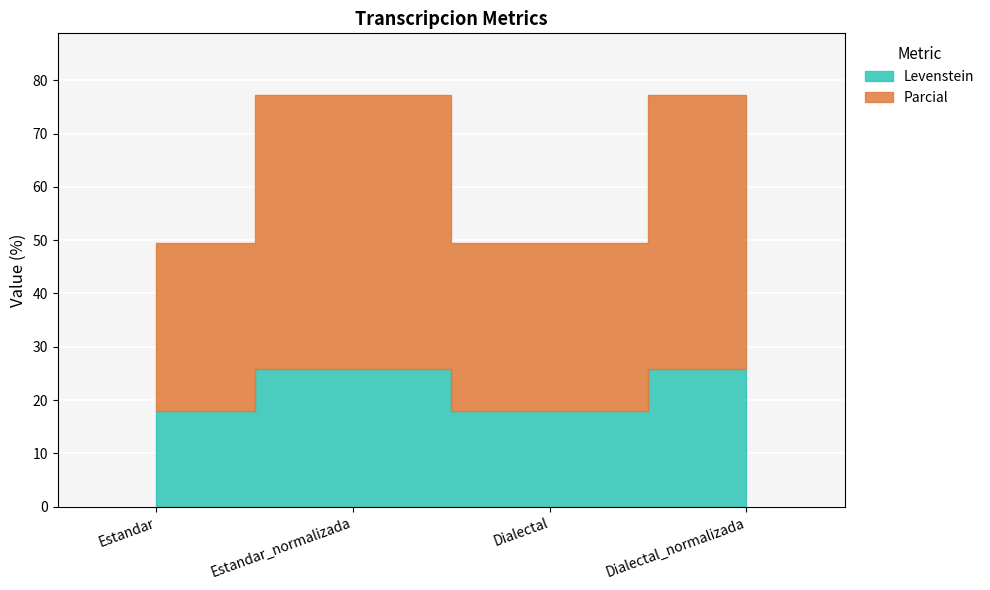

Rank the categories by Parcial value from highest to lowest.

Estandar_normalizada, Dialectal_normalizada, Estandar, Dialectal